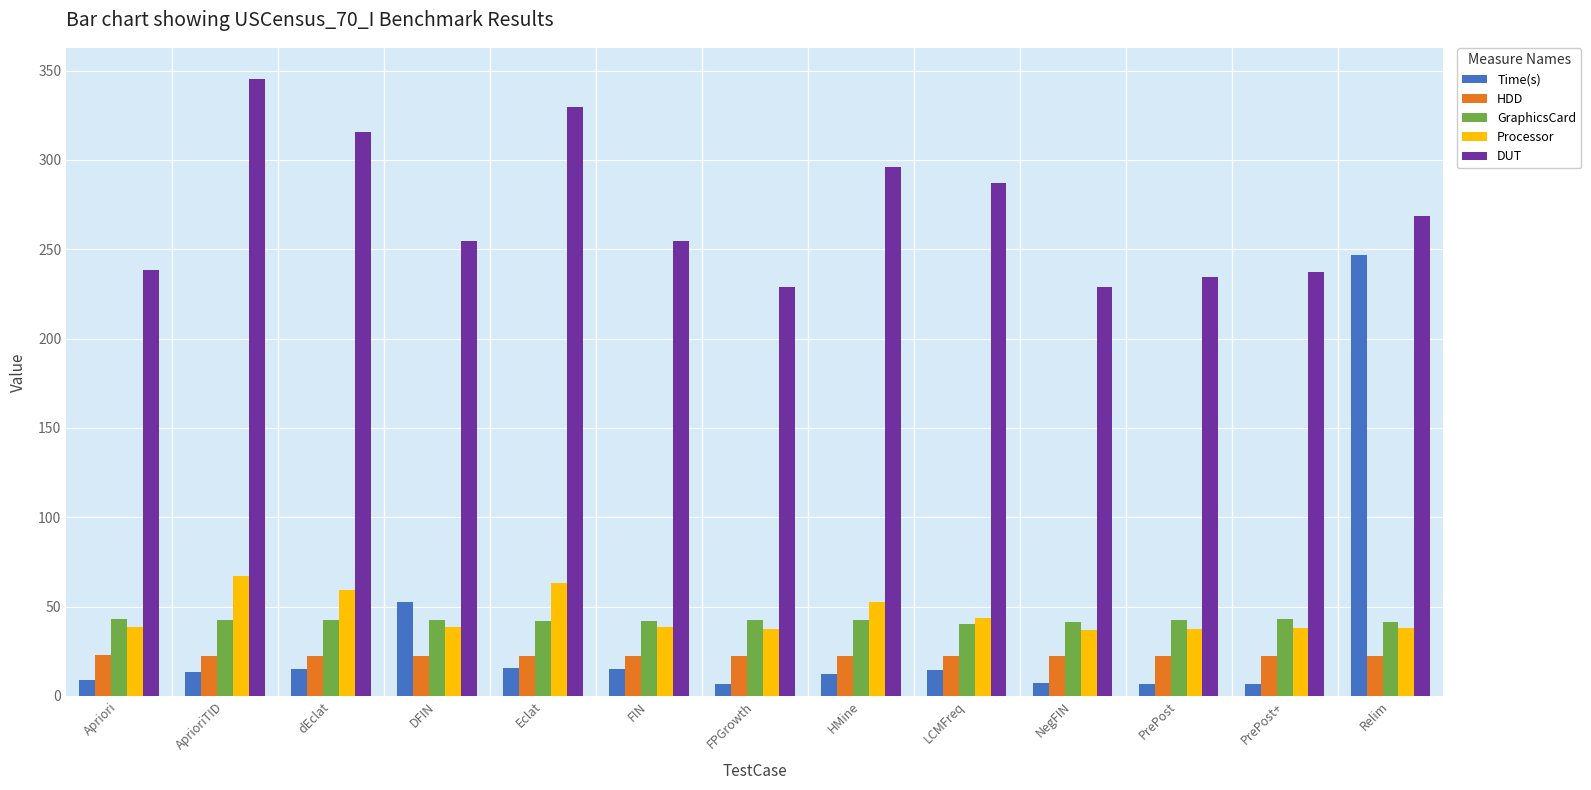

What is the approximate value of Time(s) at FIN?

14.8